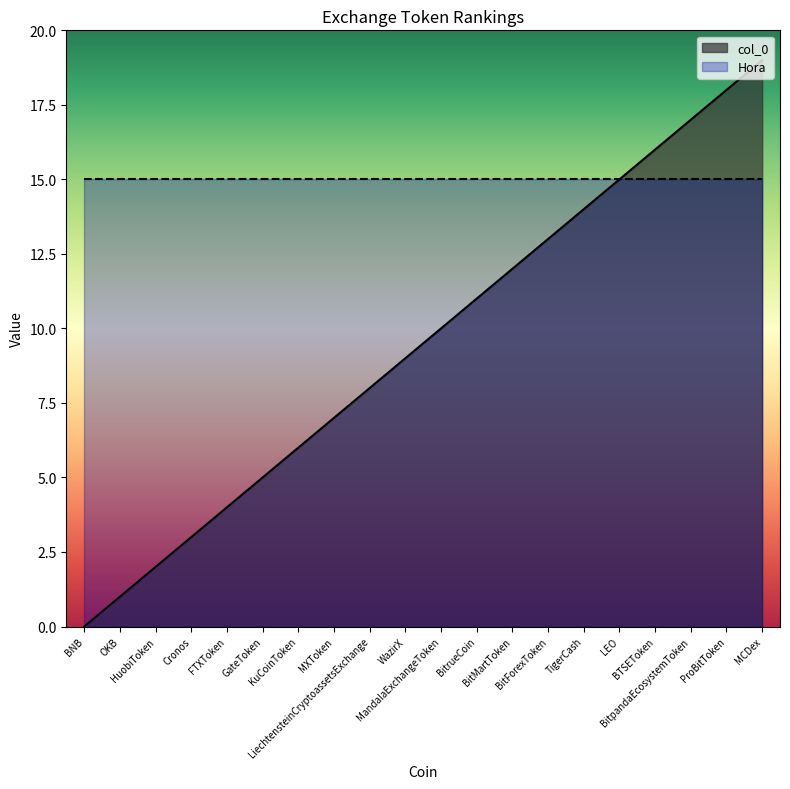

True or false: there are more than 0 points higher than both neighbors.

False